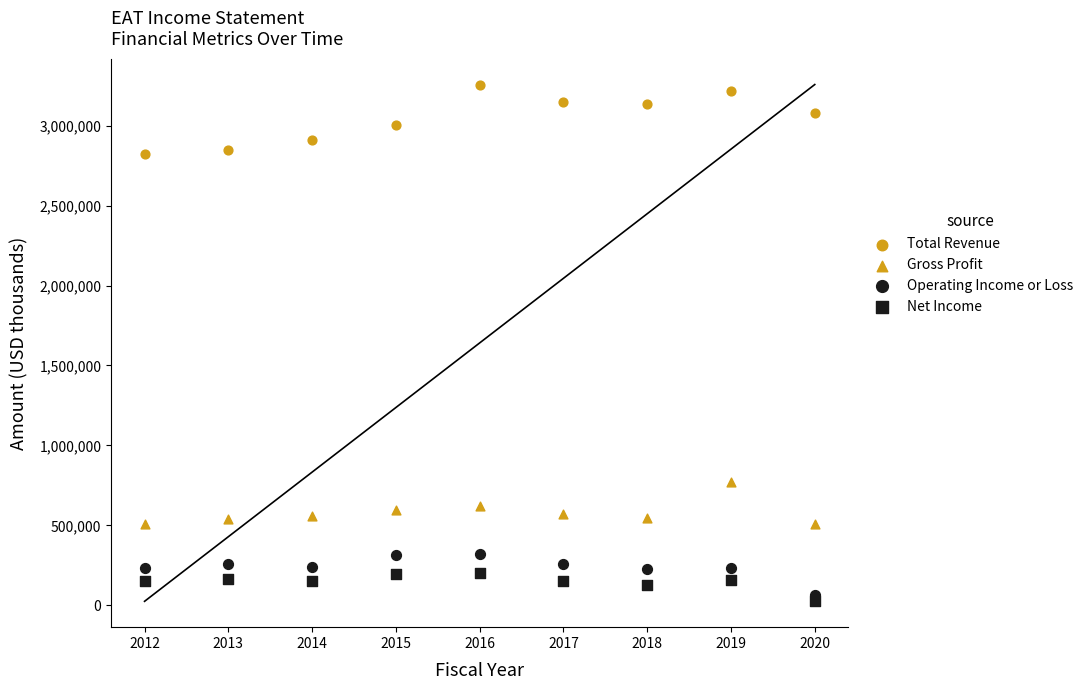

How many points are shown in the scatter plot?

36